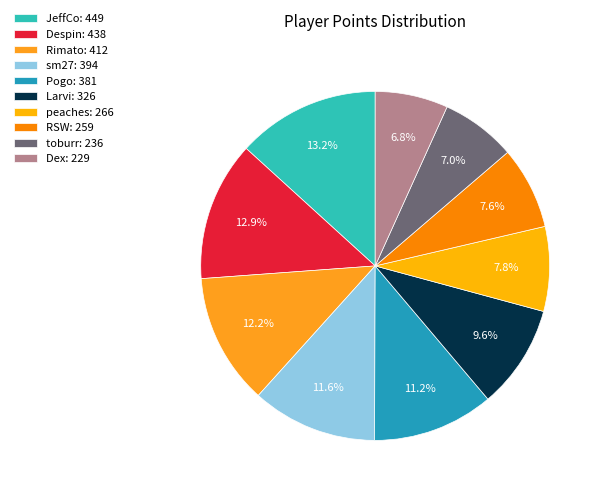

The sm27 slice represents 18% of the pie. True or false?

False